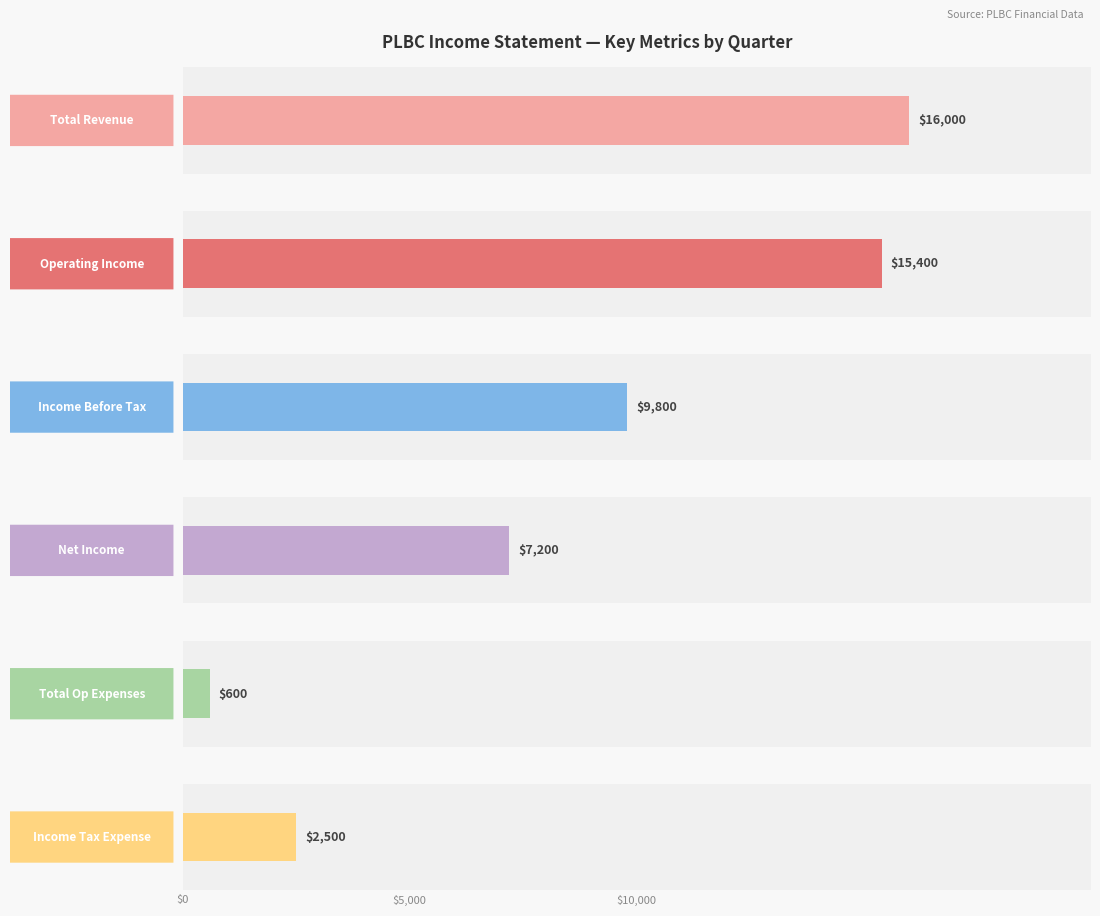

What are all the series names shown in the legend?

Total Revenue, Operating Income, Income Before Tax, Net Income, Total Op Expenses, Income Tax Expense